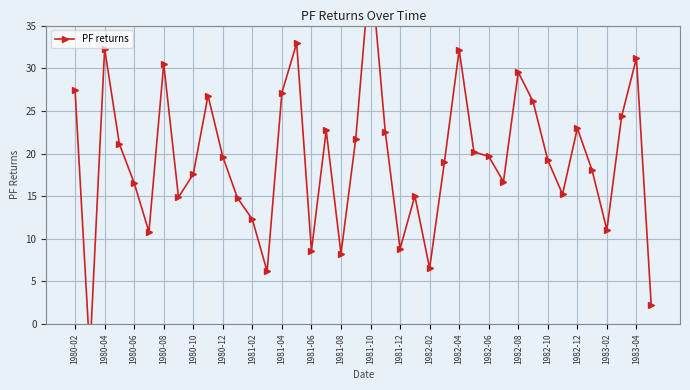

What is the value of the 8th point from the left?

14.9